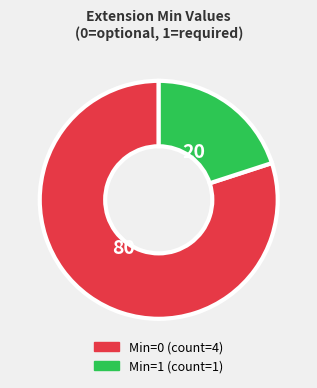

Is there a majority slice in this chart?

Yes